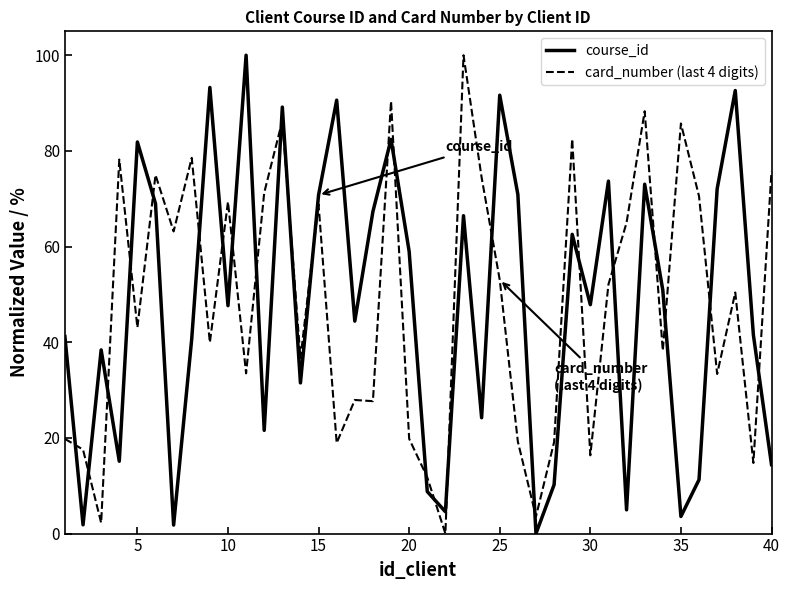

After their last crossing, which series has the higher values: card_number (last 4 digits) or course_id?

card_number (last 4 digits)